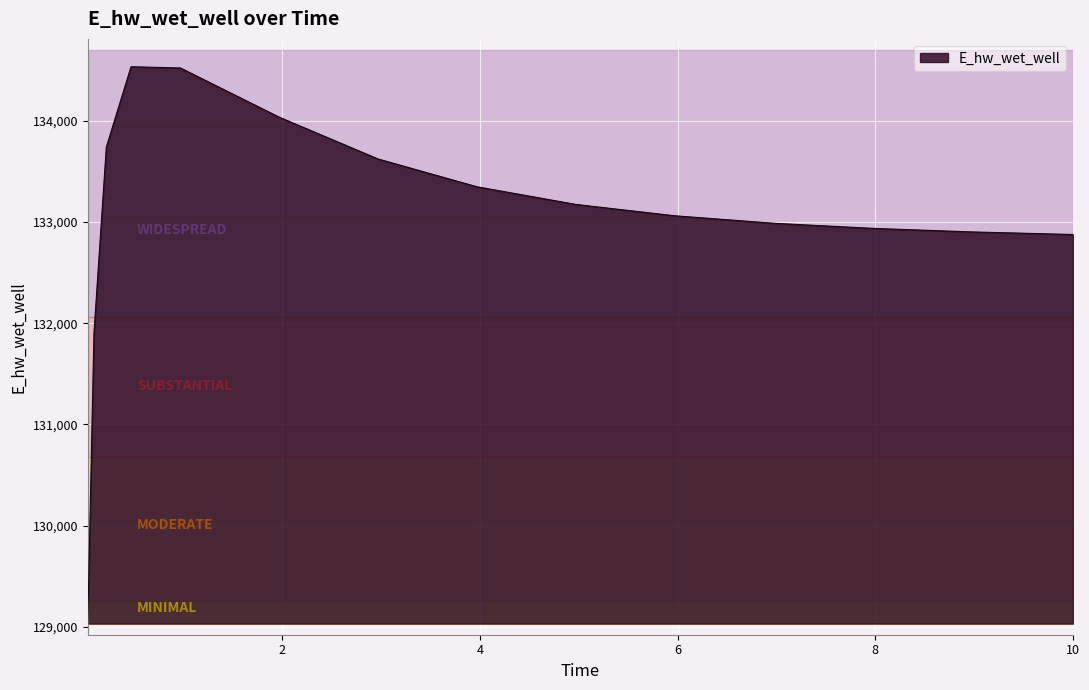

What is the maximum value shown in the chart?

134531.4